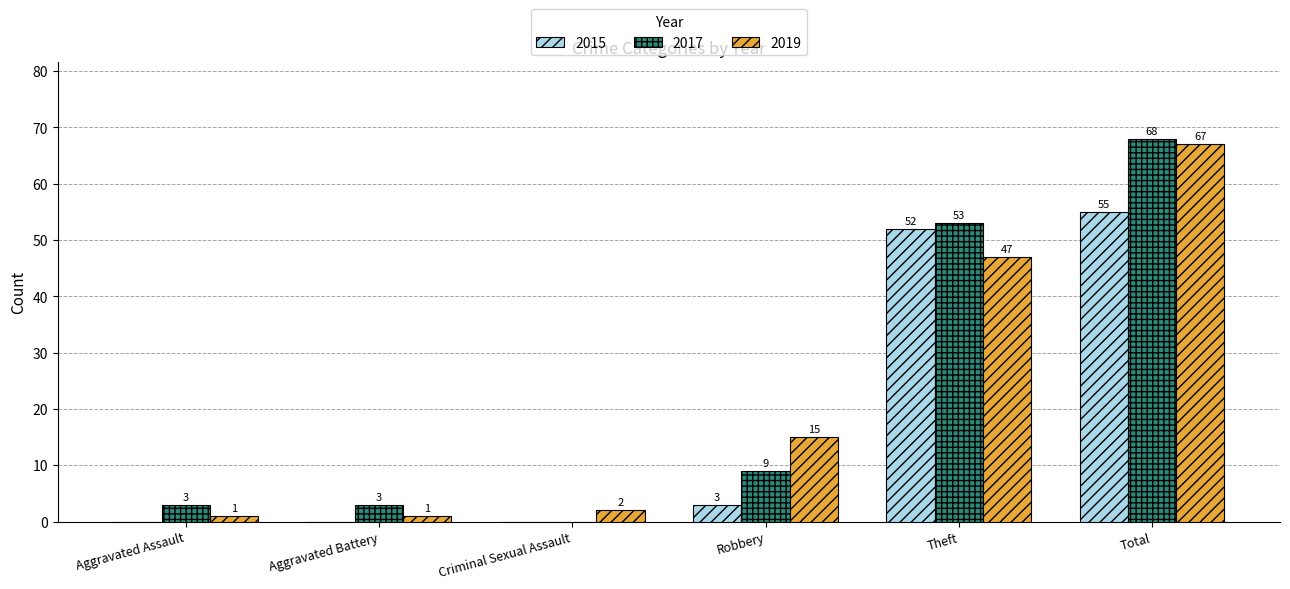

Which series changed the most between Criminal Sexual Assault and Theft?

2017